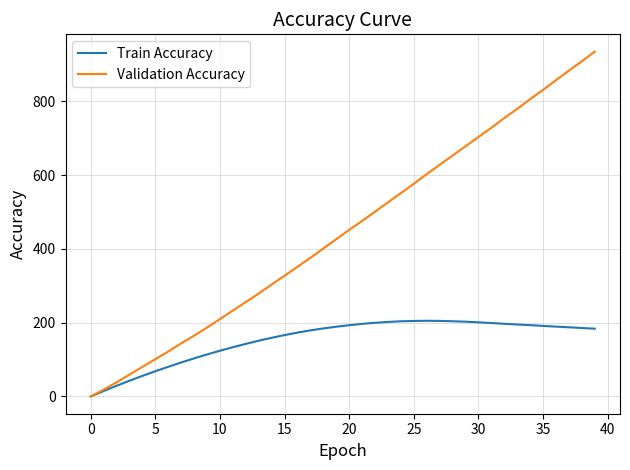

What is the greatest value displayed?

934.4